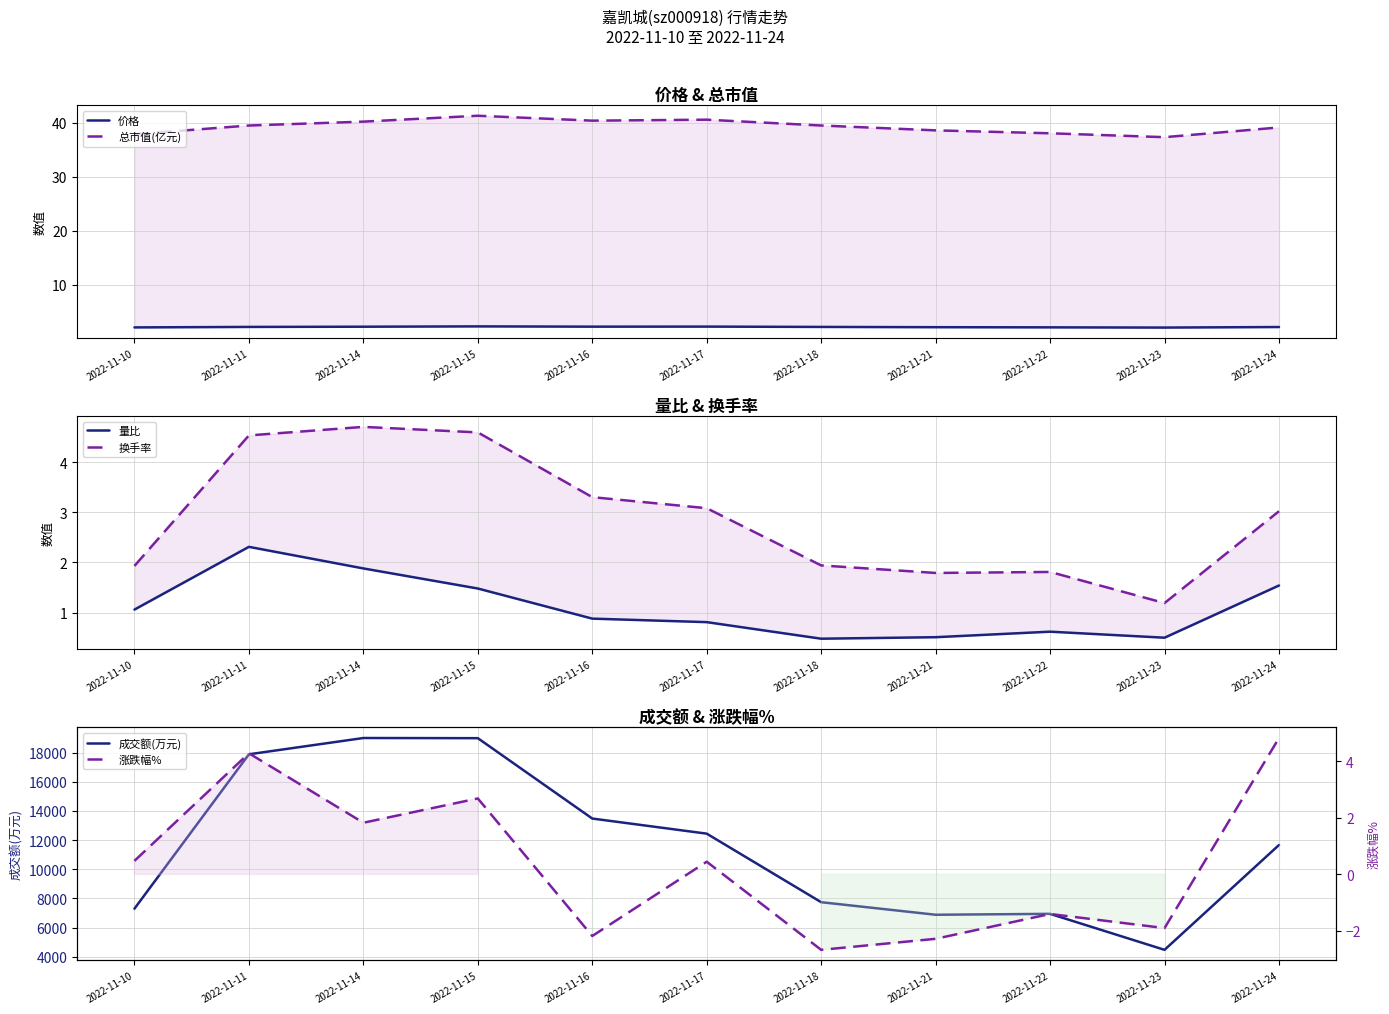

Which series has the widest spread of values?

成交额(万元)